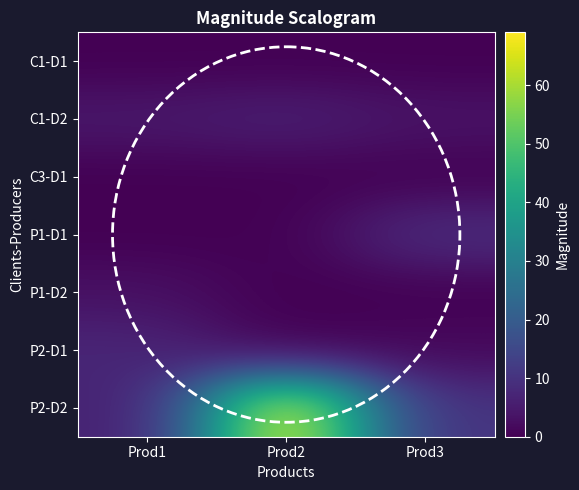

What is the spread (max minus min) of values at Prod1?

7.5